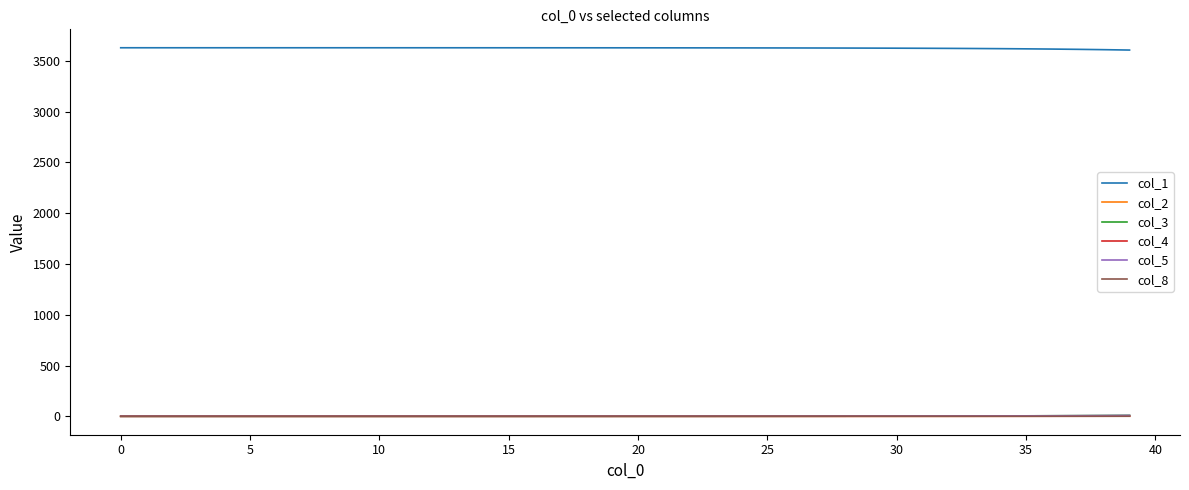

Which series has the largest total across all categories?

col_1